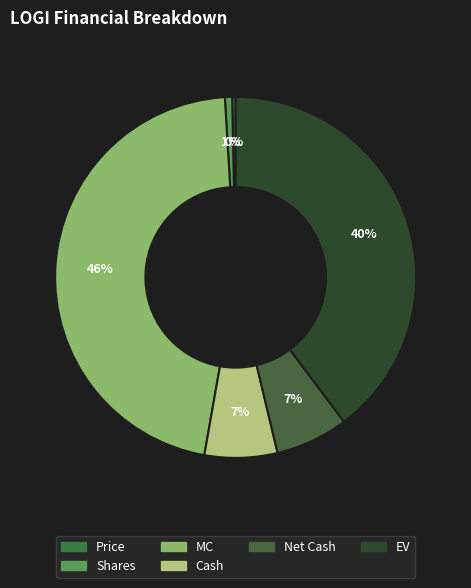

How many slices are in this pie chart?

6